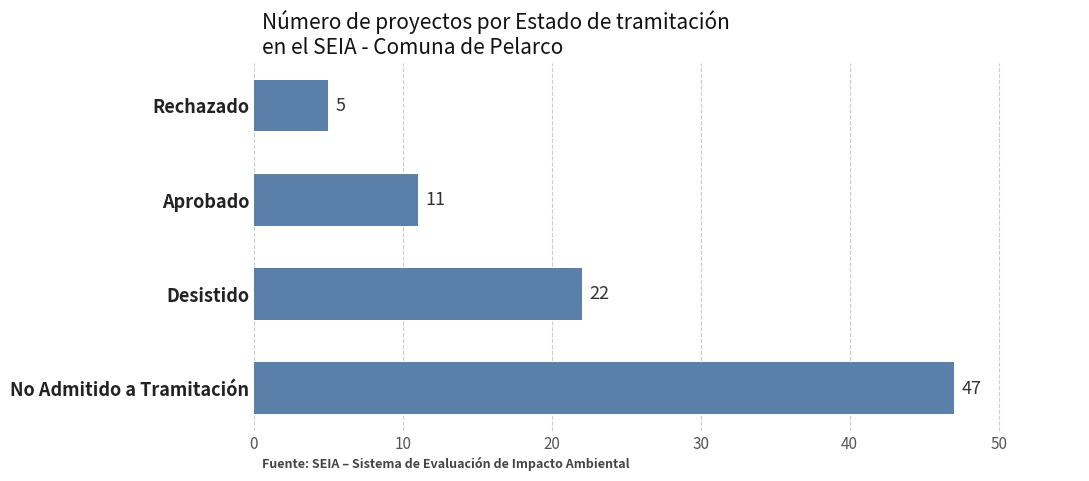

What is the average value?

21